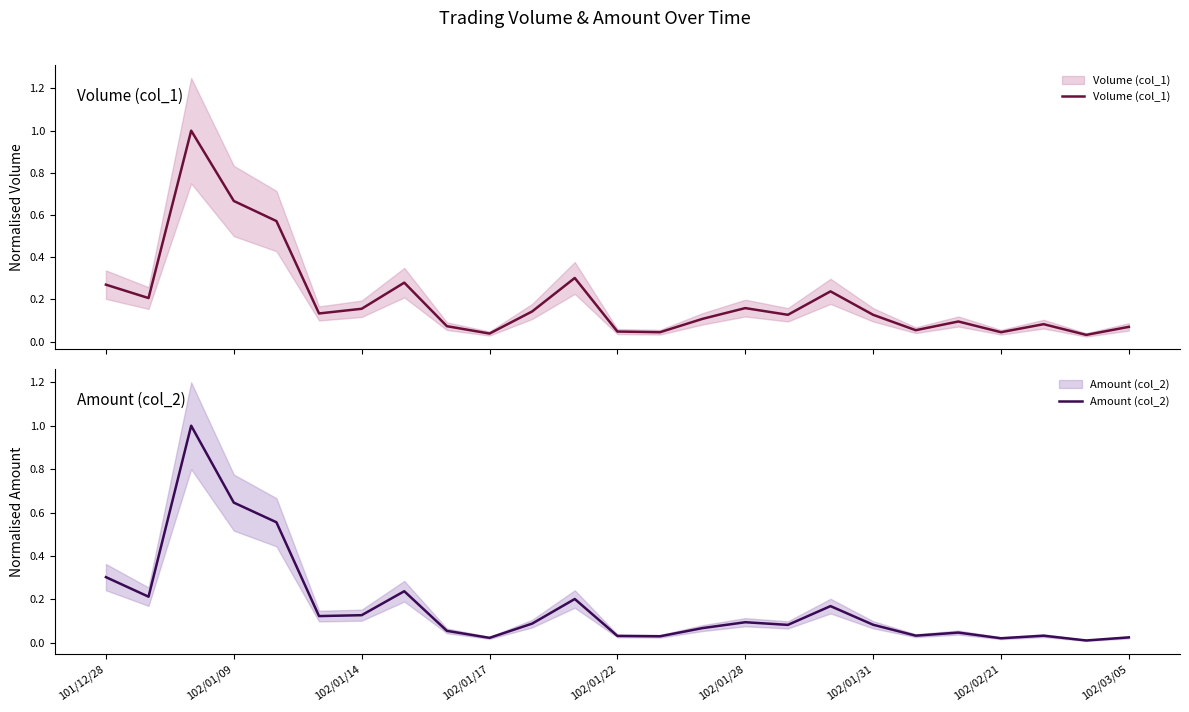

Is this an area chart (filled region under the line)?

No